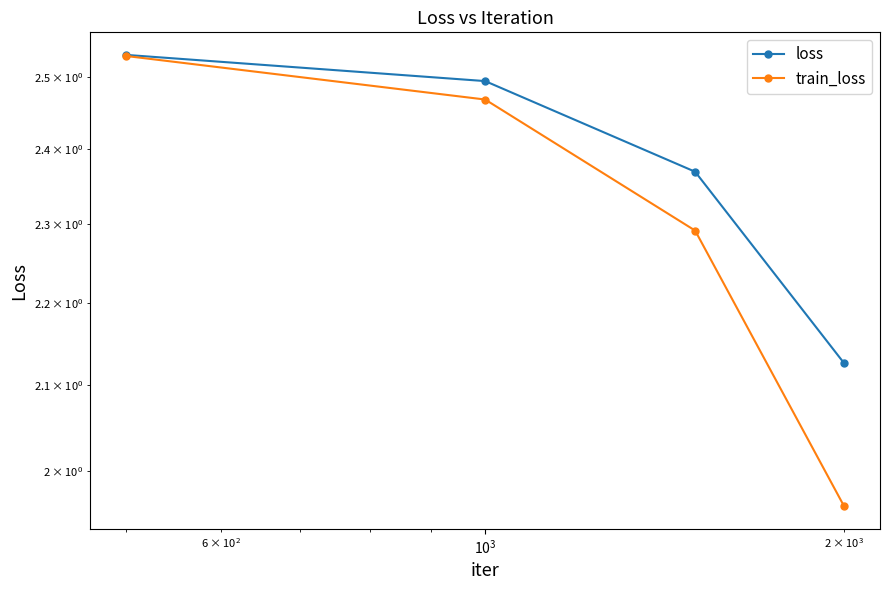

Is this an area chart (filled region under the line)?

No